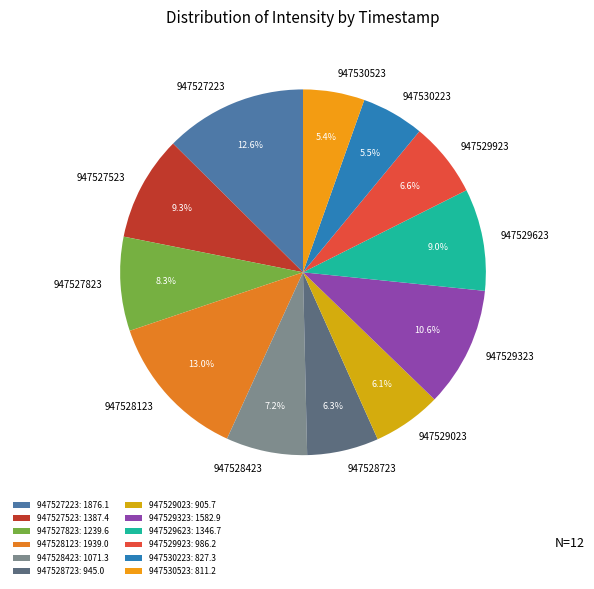

Is there any slice that represents more than half of the pie?

No